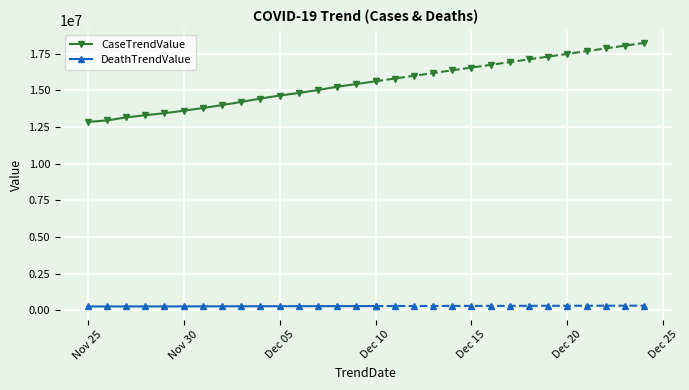

Is the value of CaseTrendValue at Dec 10 greater than the value of DeathTrendValue at Nov 30?

Yes